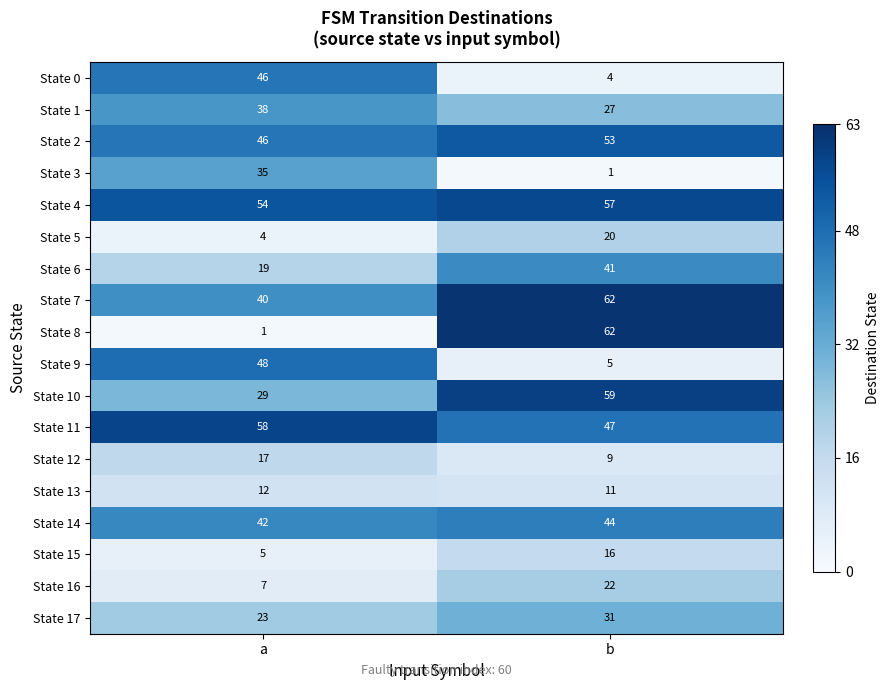

The value of State 17 at b is 12. True or false?

False